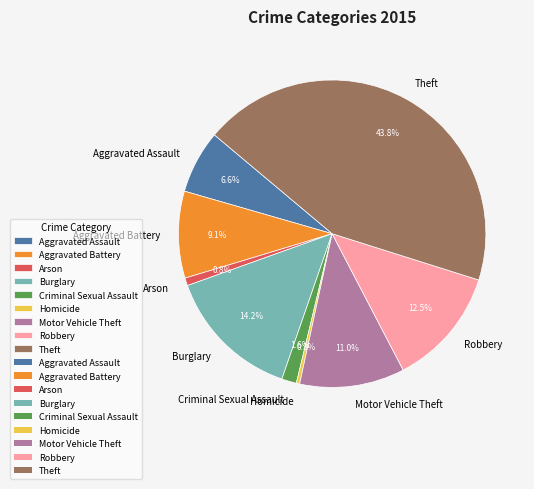

To the nearest percent, what portion does Burglary represent?

14%